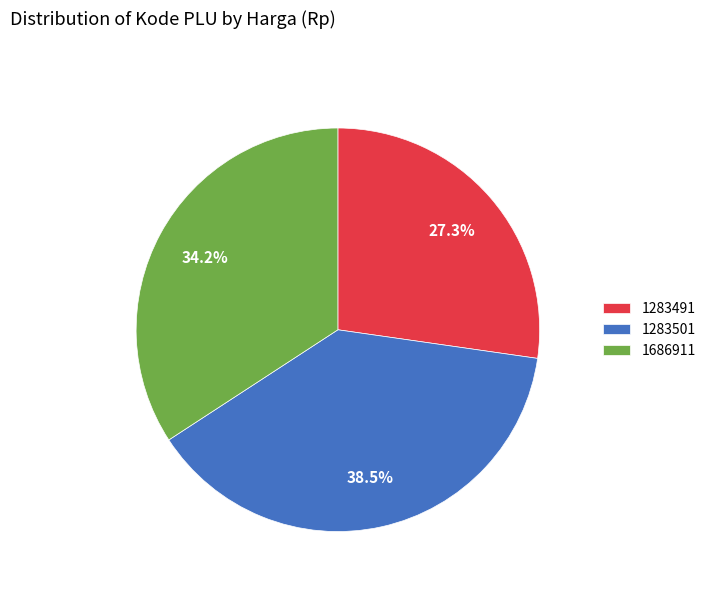

Is 1283491 the majority of the pie?

No